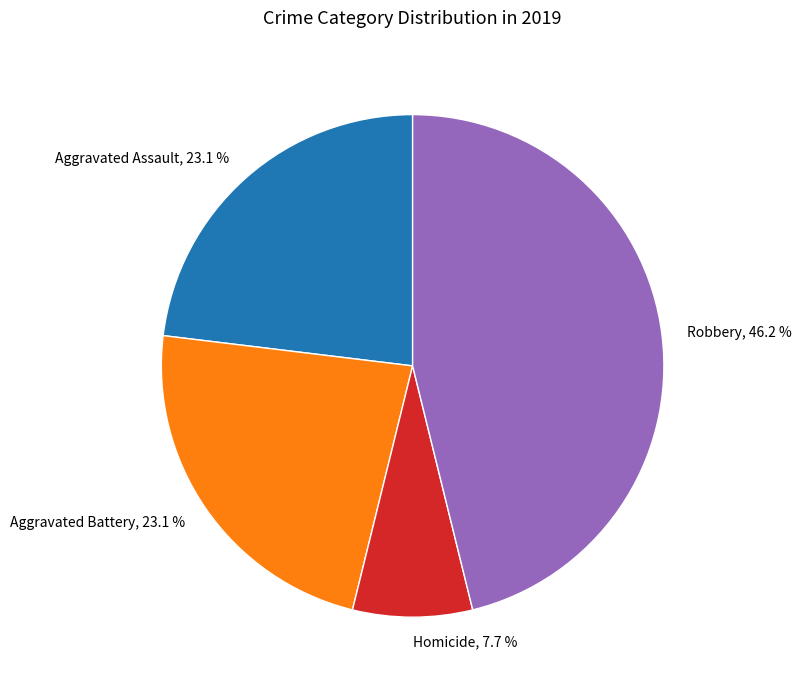

To the nearest percent, what portion does Robbery represent?

46%